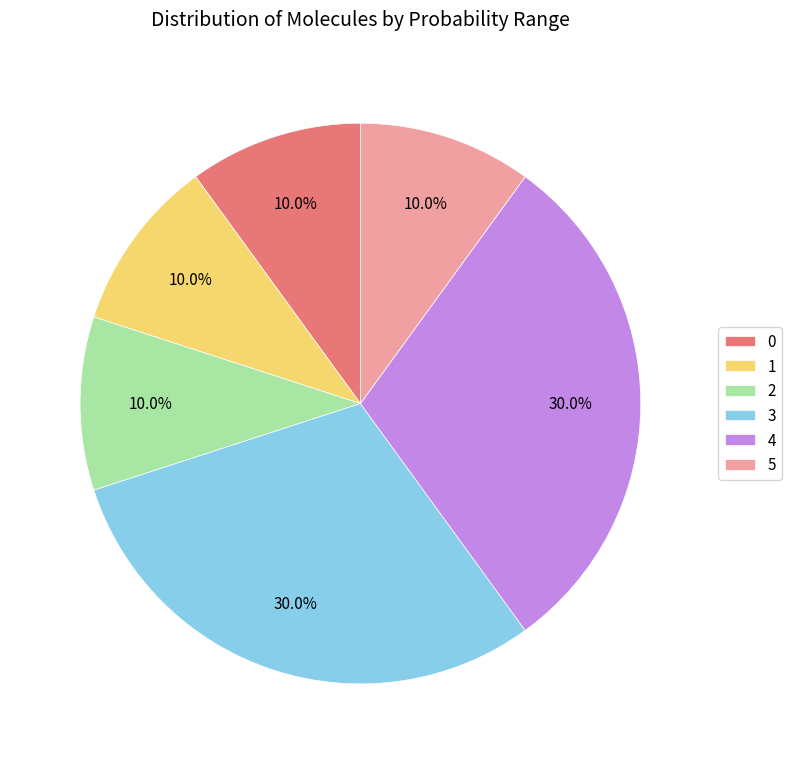

Is 0 the majority of the pie?

No